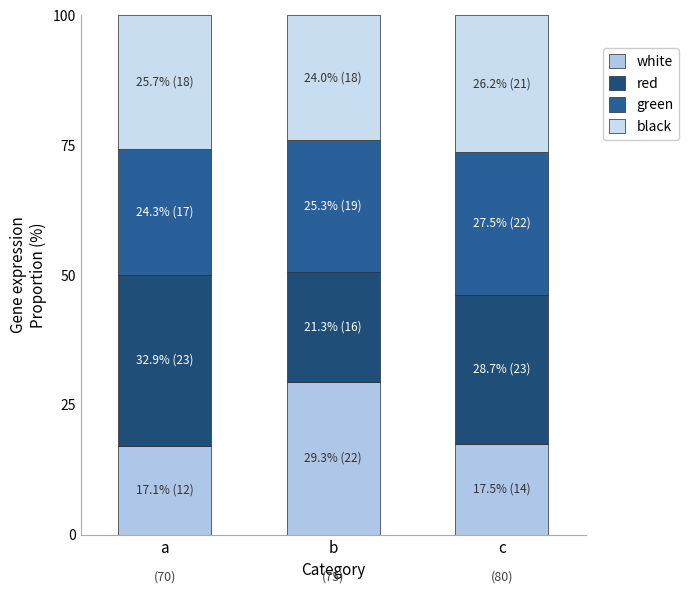

Count the number of data series in this chart.

4